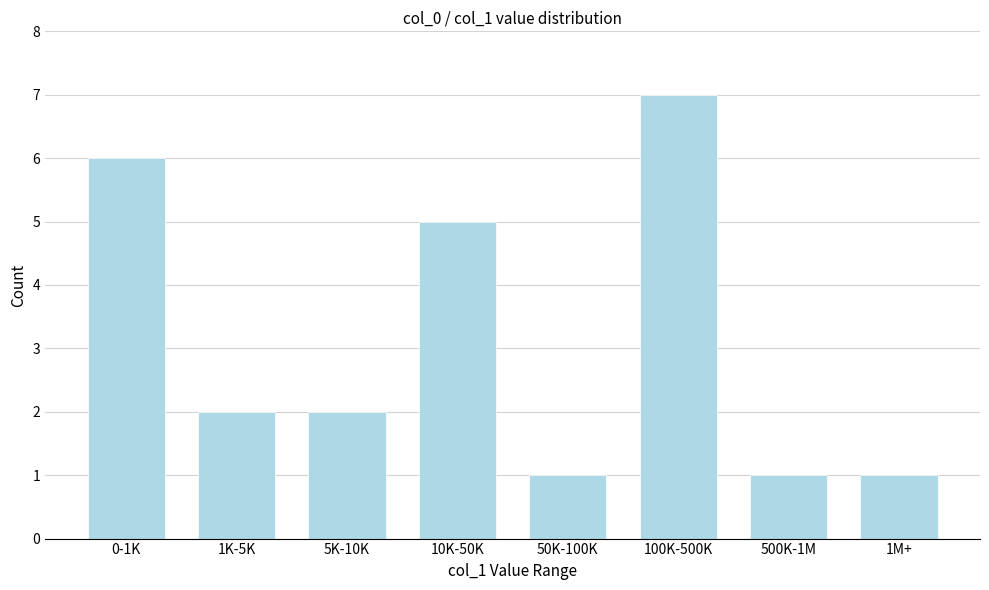

Reading left to right, extract all data points from this chart.

0-1K=6	1K-5K=2	5K-10K=2	10K-50K=5	50K-100K=1	100K-500K=7	500K-1M=1	1M+=1